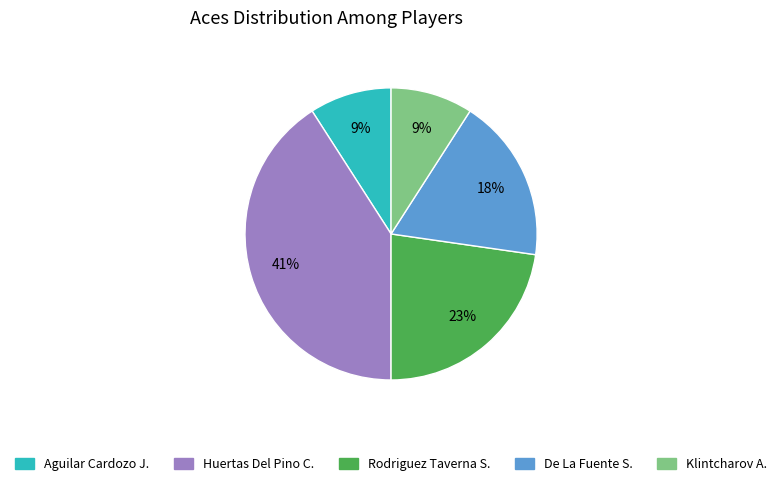

Which has a higher value, De La Fuente S. or Aguilar Cardozo J.?

De La Fuente S.